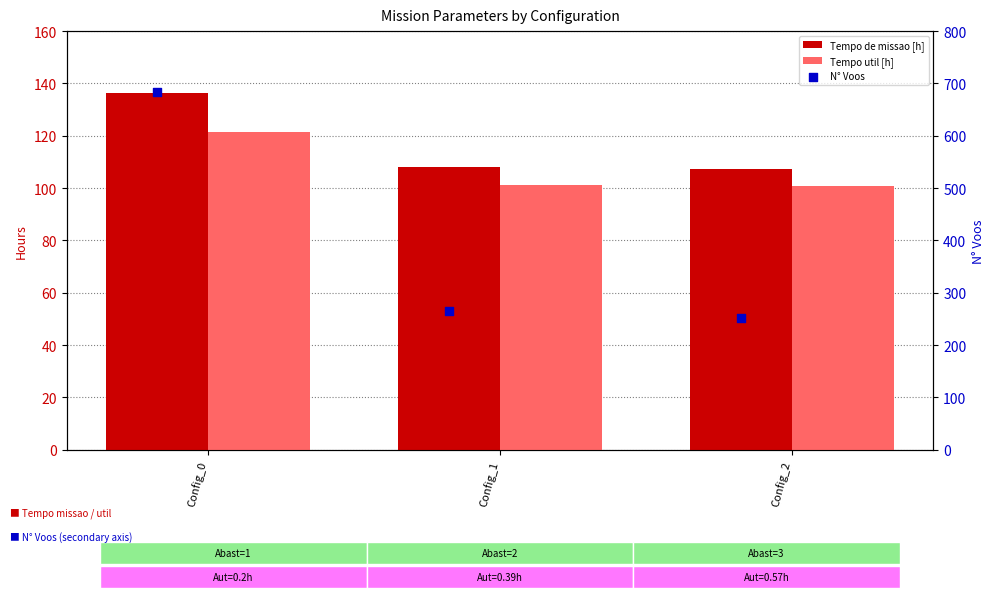

What are all the series names shown in the legend?

Tempo de missao [h], Tempo util [h], N° Voos